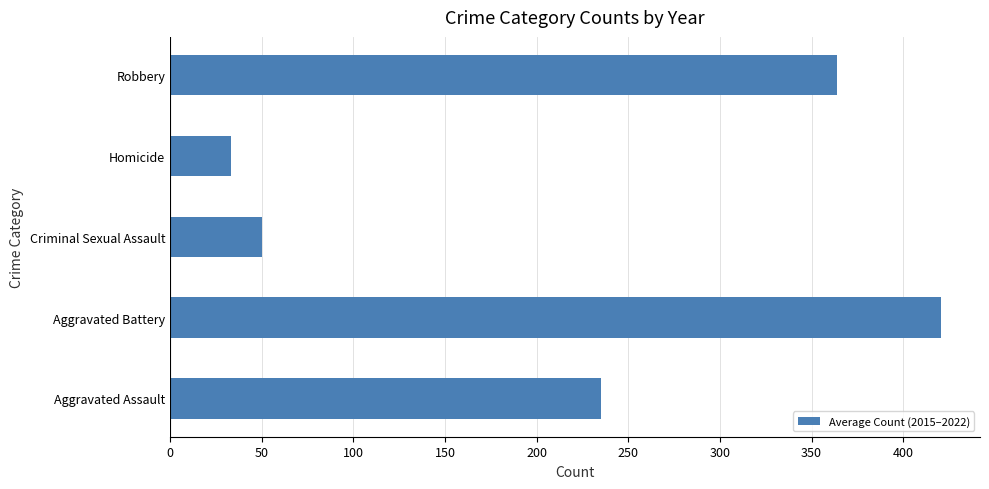

Are the bars grouped side by side (vs. stacked)?

No